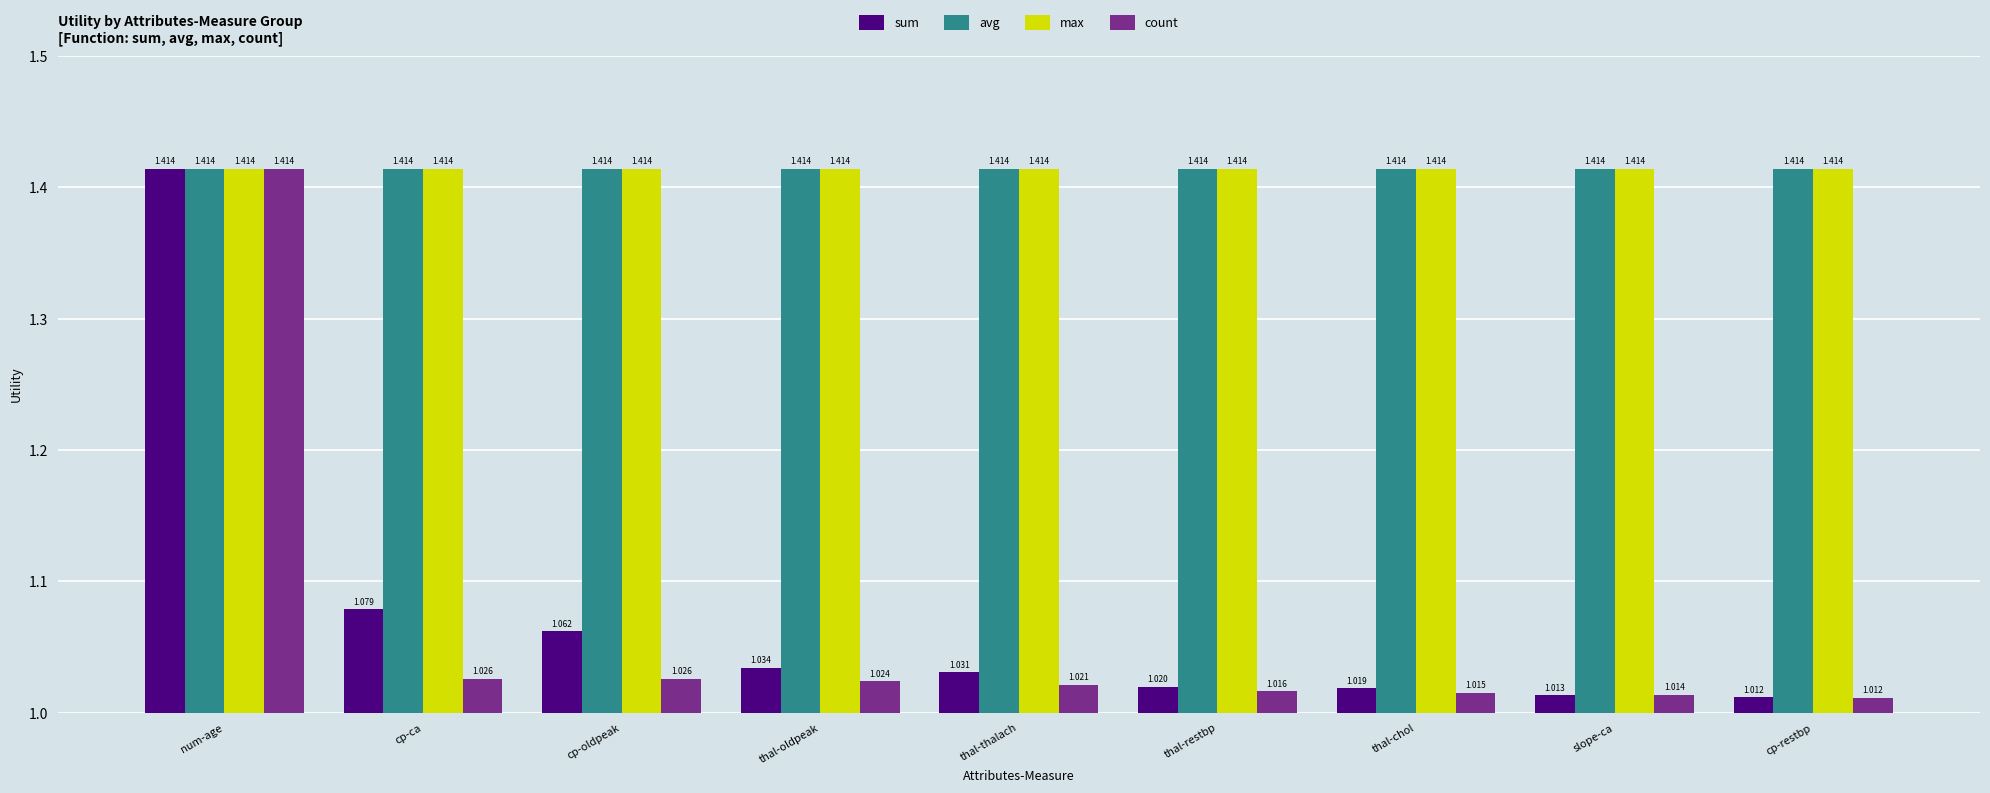

The avg series shows 2.1 at thal-oldpeak. True or false?

False